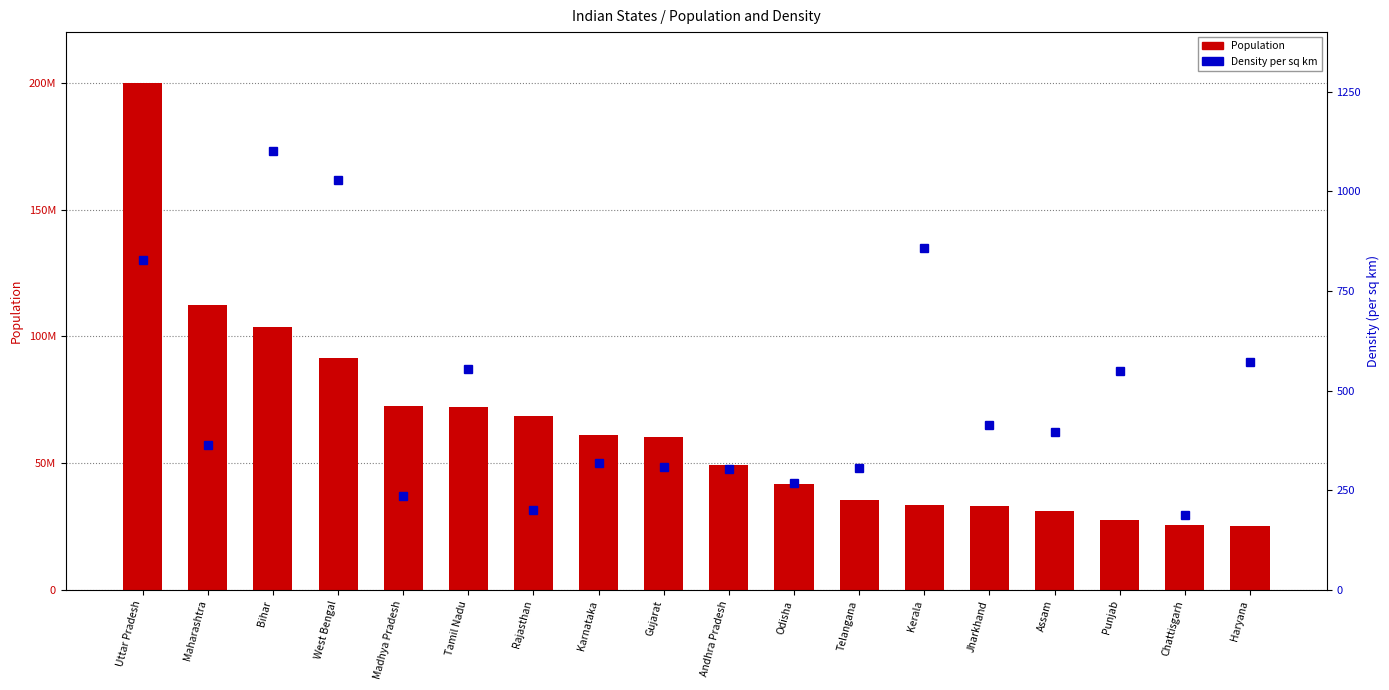

Reading left to right, extract all data points from this chart.

Population: Uttar Pradesh=199812341	Maharashtra=112372972	Bihar=103804637	West Bengal=91347736	Madhya Pradesh=72597565	Tamil Nadu=72138958	Rajasthan=68621012	Karnataka=61130704	Gujarat=60383628	Andhra Pradesh=49386799	Odisha=41947358	Telangana=35286757	Kerala=33387677	Jharkhand=32966238	Assam=31169272	Punjab=27704236	Chattisgarh=25540196	Haryana=25353081
Density (per sq km): Uttar Pradesh=828	Maharashtra=365	Bihar=1102	West Bengal=1029	Madhya Pradesh=236	Tamil Nadu=555	Rajasthan=201	Karnataka=319	Gujarat=308	Andhra Pradesh=303	Odisha=269	Telangana=307	Kerala=859	Jharkhand=414	Assam=397	Punjab=550	Chattisgarh=189	Haryana=573